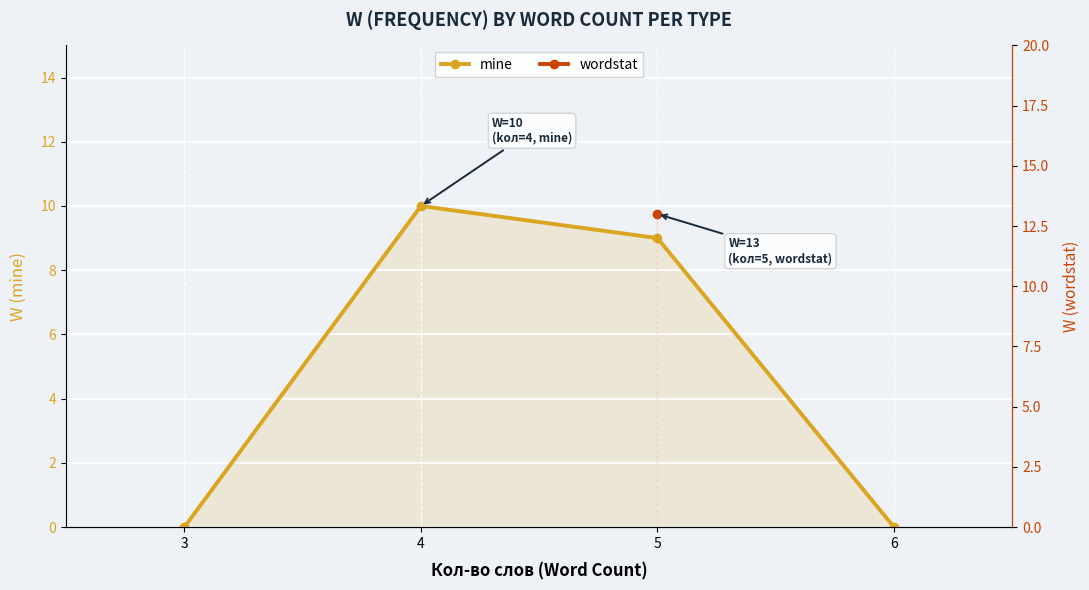

The value at 5 is 12. True or false?

False